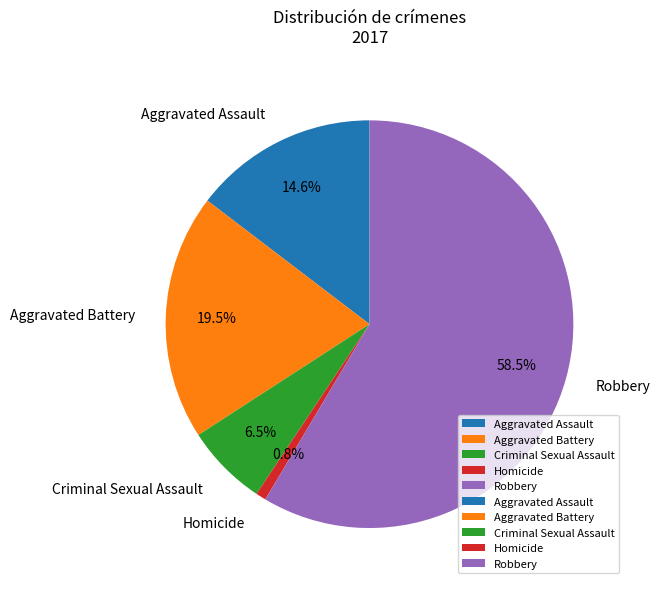

Does any single category account for the majority?

Yes